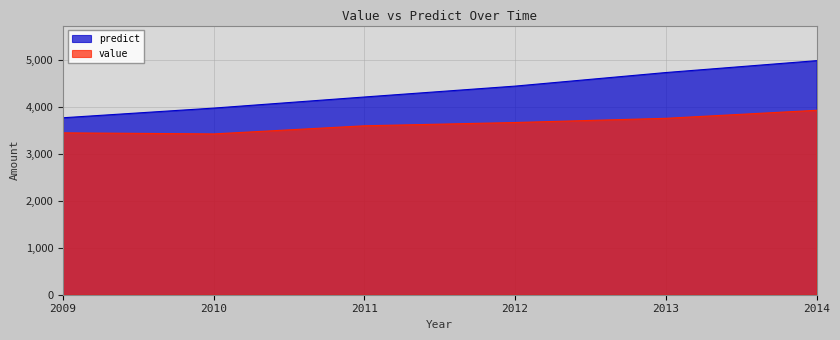

True or false: predict has more than 0 interior local peaks.

False